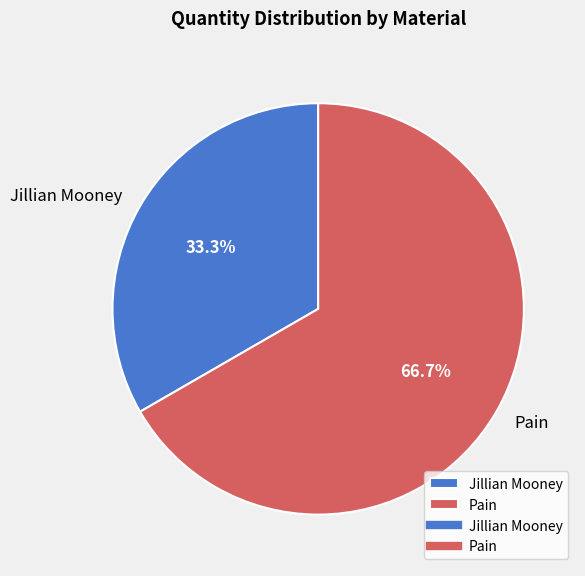

Is it true that Jillian Mooney is 25% of the pie?

False